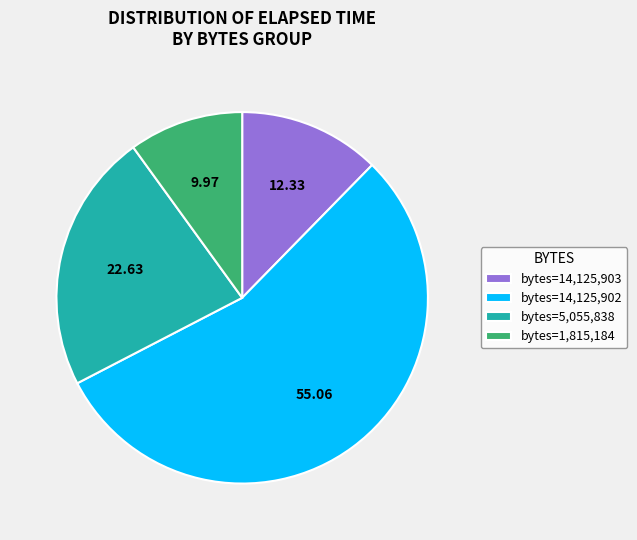

Rank the categories by value from lowest to highest.

bytes=1,815,184, bytes=14,125,903, bytes=5,055,838, bytes=14,125,902